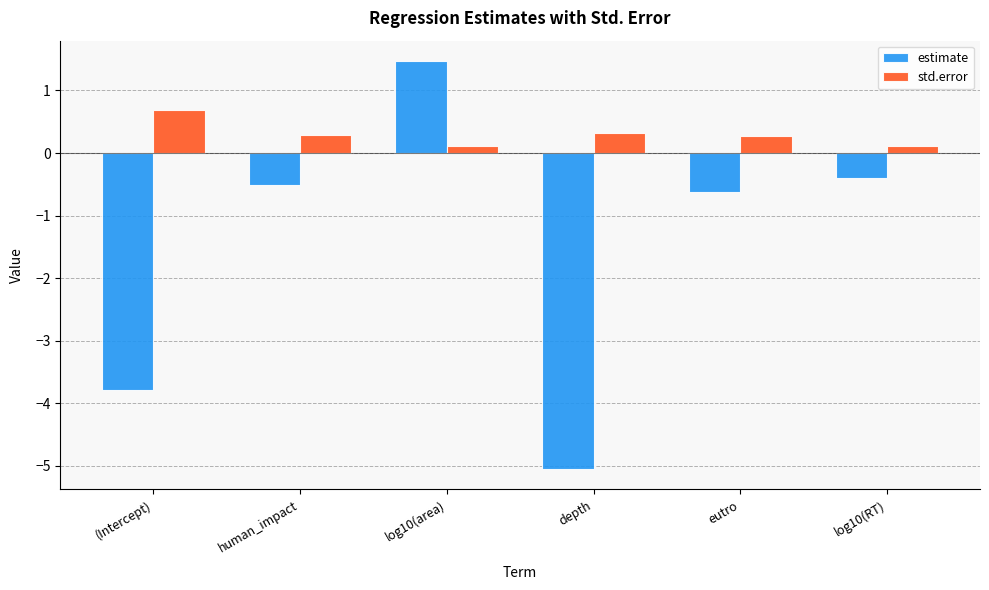

How many bars are there in total?

12